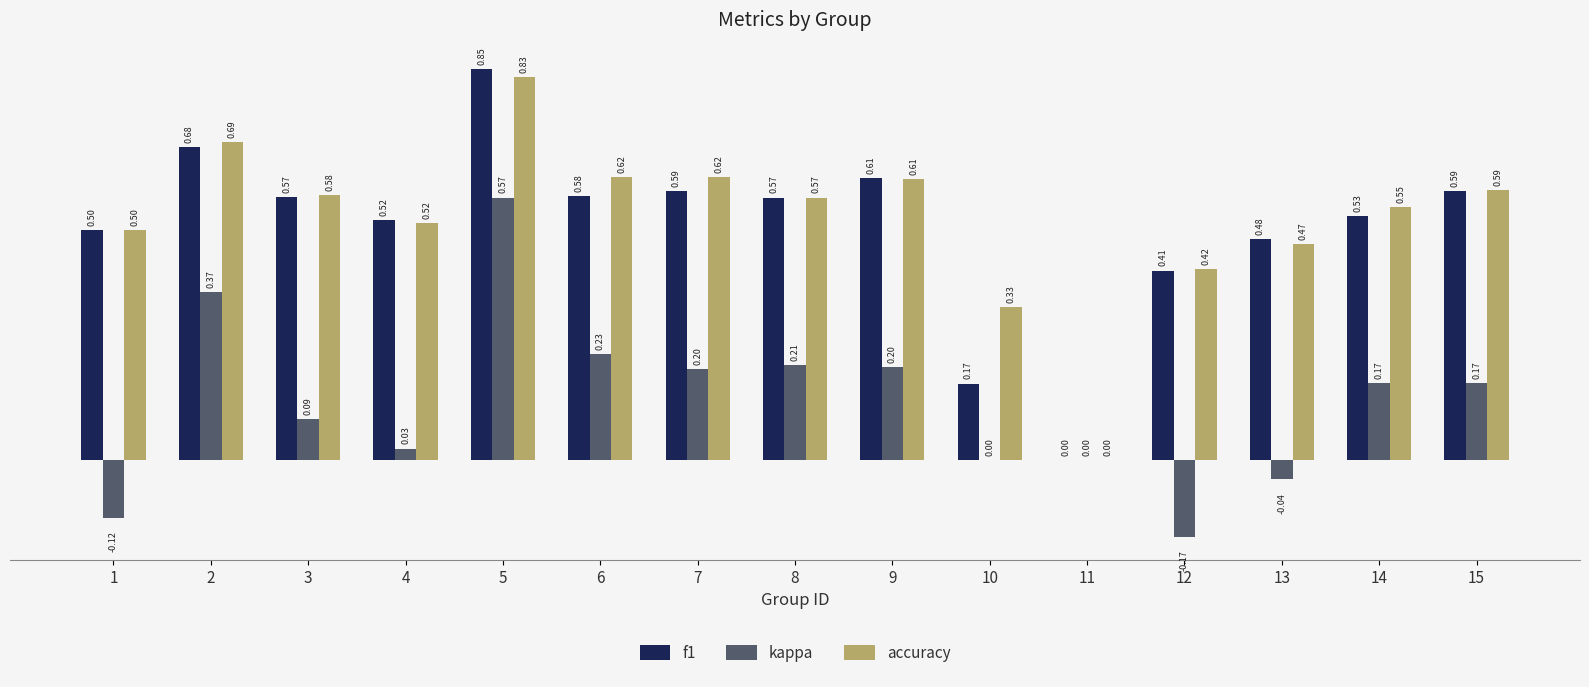

What is the average value of the f1 series?

0.5